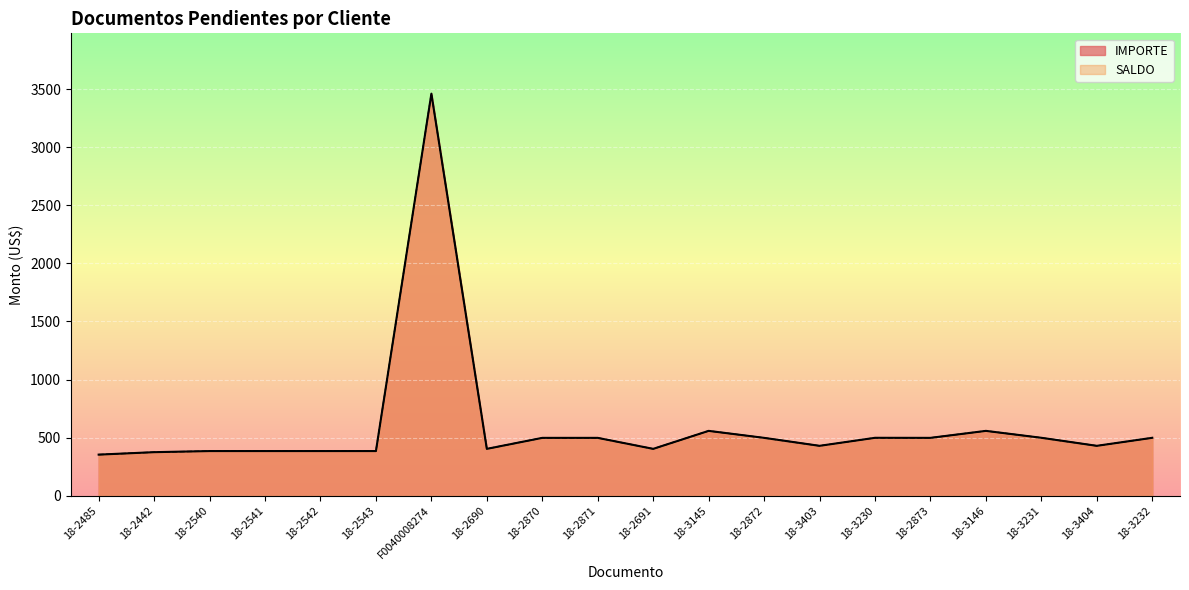

True or false: IMPORTE and SALDO intersect in this chart.

False